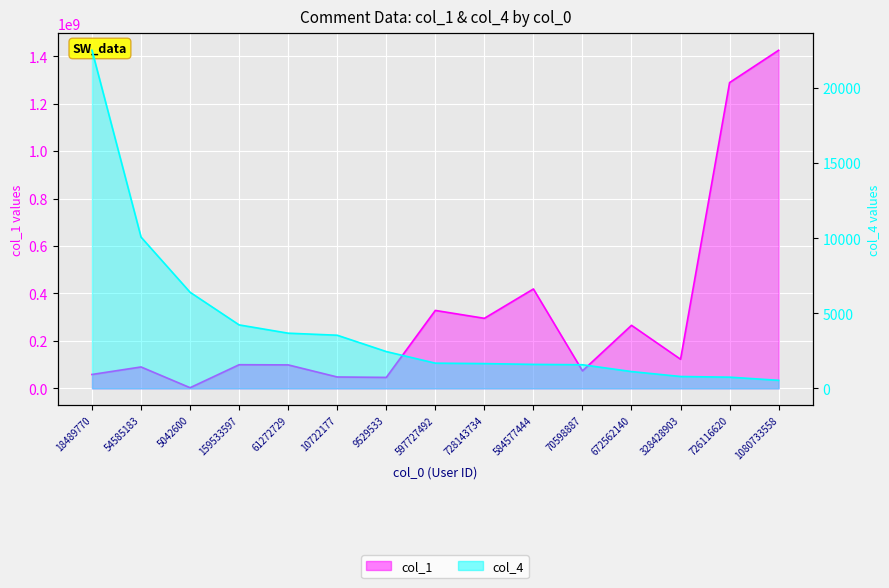

How many interior local peaks does the col_1 series have?

5